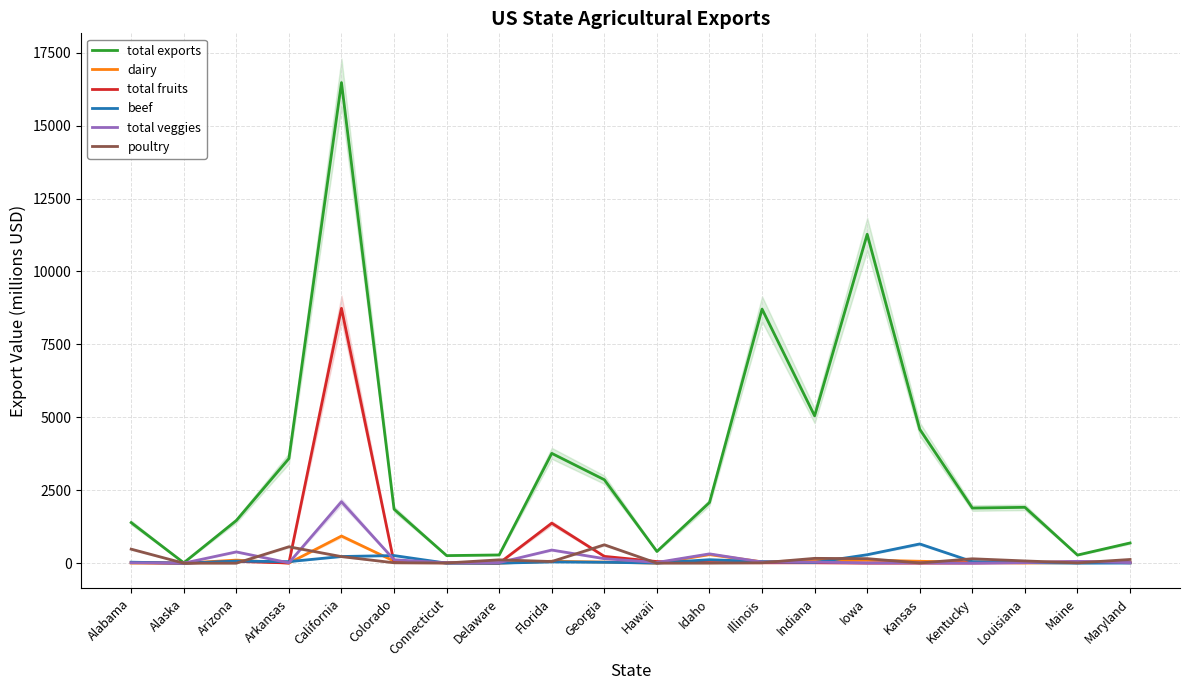

True or false: total veggies and beef cross at least once.

True